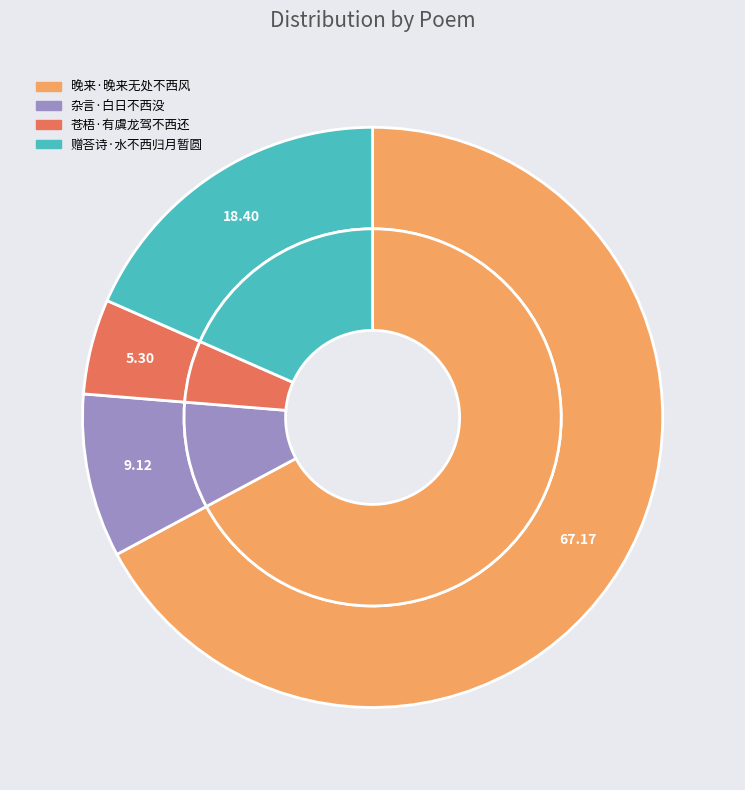

What portion of the pie excludes 晚来·晚来无处不西风?

32.8%